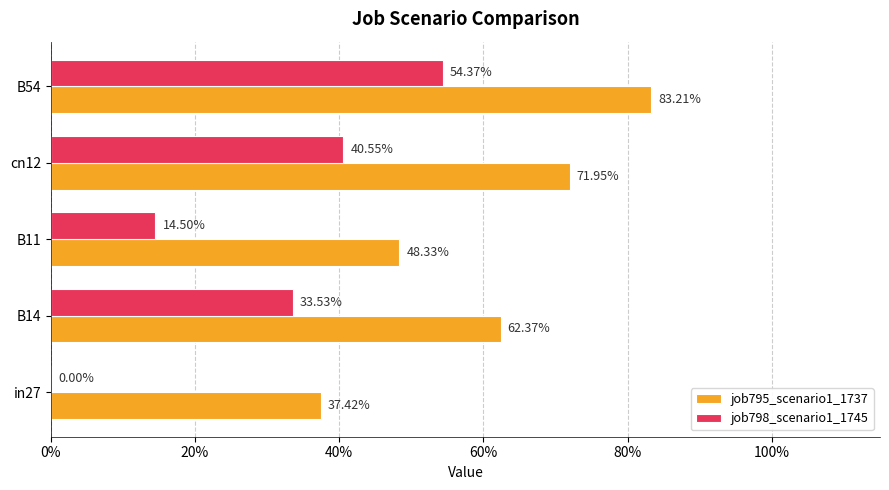

What is the average value of the job795_scenario1_1737 series?

0.6